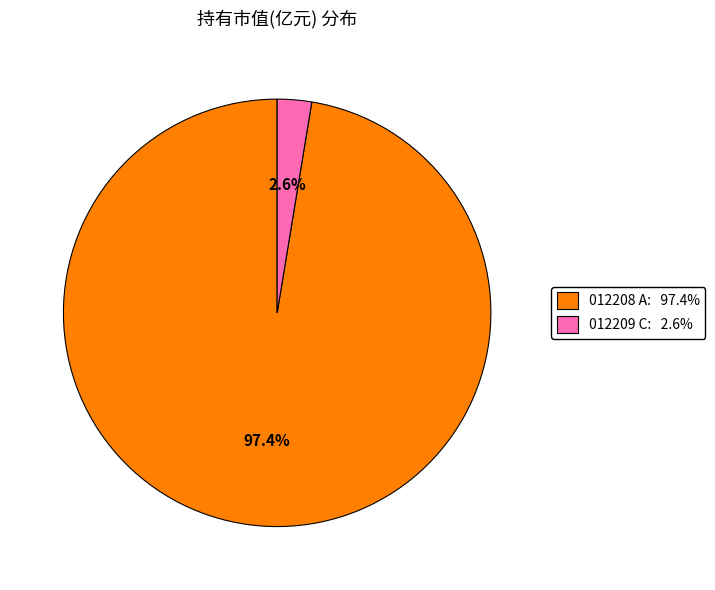

Is there a majority slice in this chart?

Yes